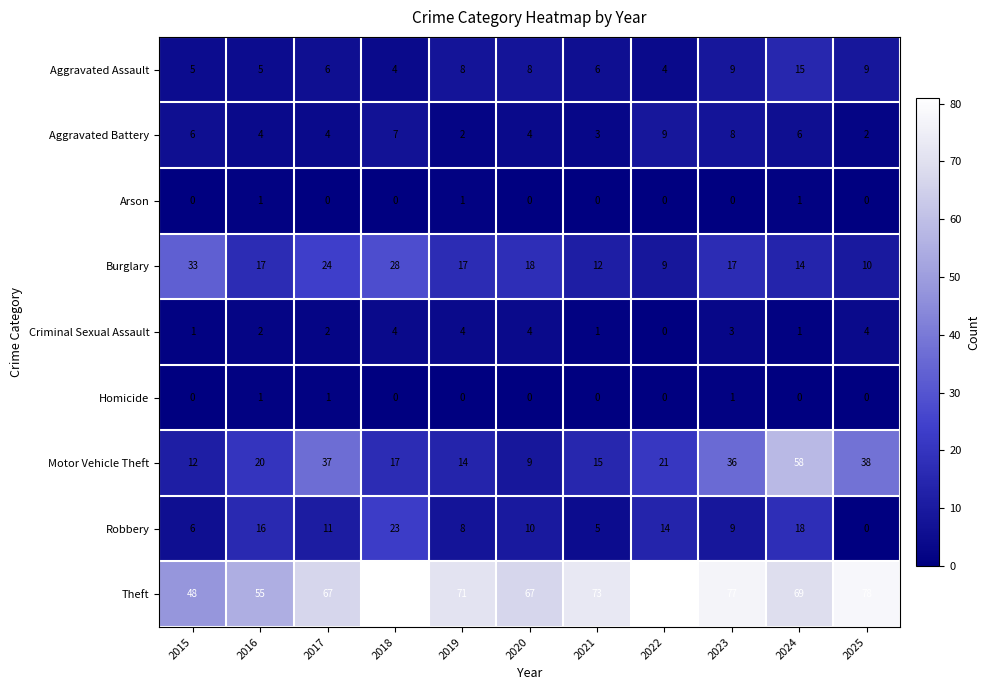

List the labels in order of Motor Vehicle Theft value, largest first.

2024, 2025, 2017, 2023, 2022, 2016, 2018, 2021, 2019, 2015, 2020